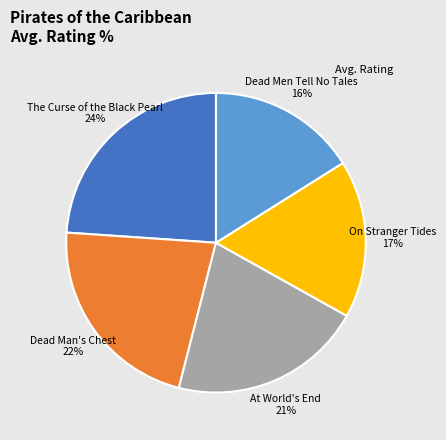

Is there a majority slice in this chart?

No